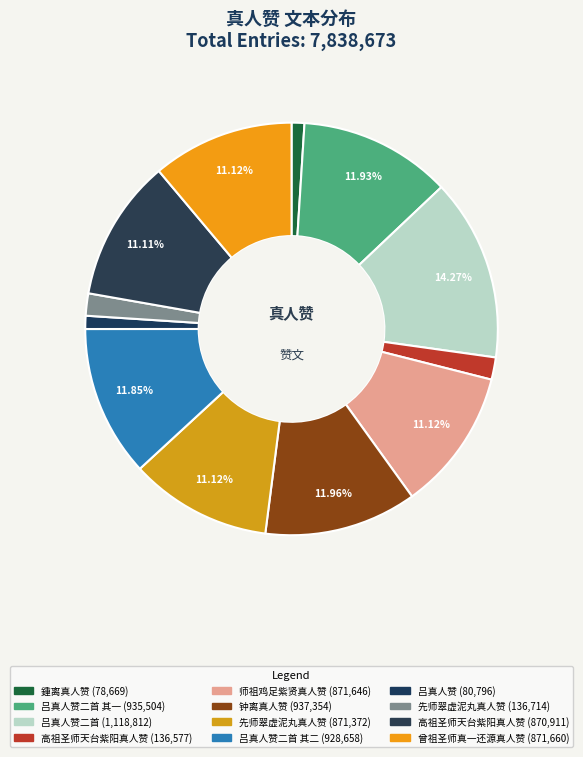

Rank the categories by value from lowest to highest.

鍾离真人赞, 吕真人赞, 高祖圣师天台紫阳真人赞, 先师翠虚泥丸真人赞 , 高祖圣师天台紫阳真人赞 , 先师翠虚泥丸真人赞, 师祖鸡足紫贤真人赞, 曾祖圣师真一还源真人赞, 吕真人赞二首 其二, 吕真人赞二首 其一, 钟离真人赞, 吕真人赞二首